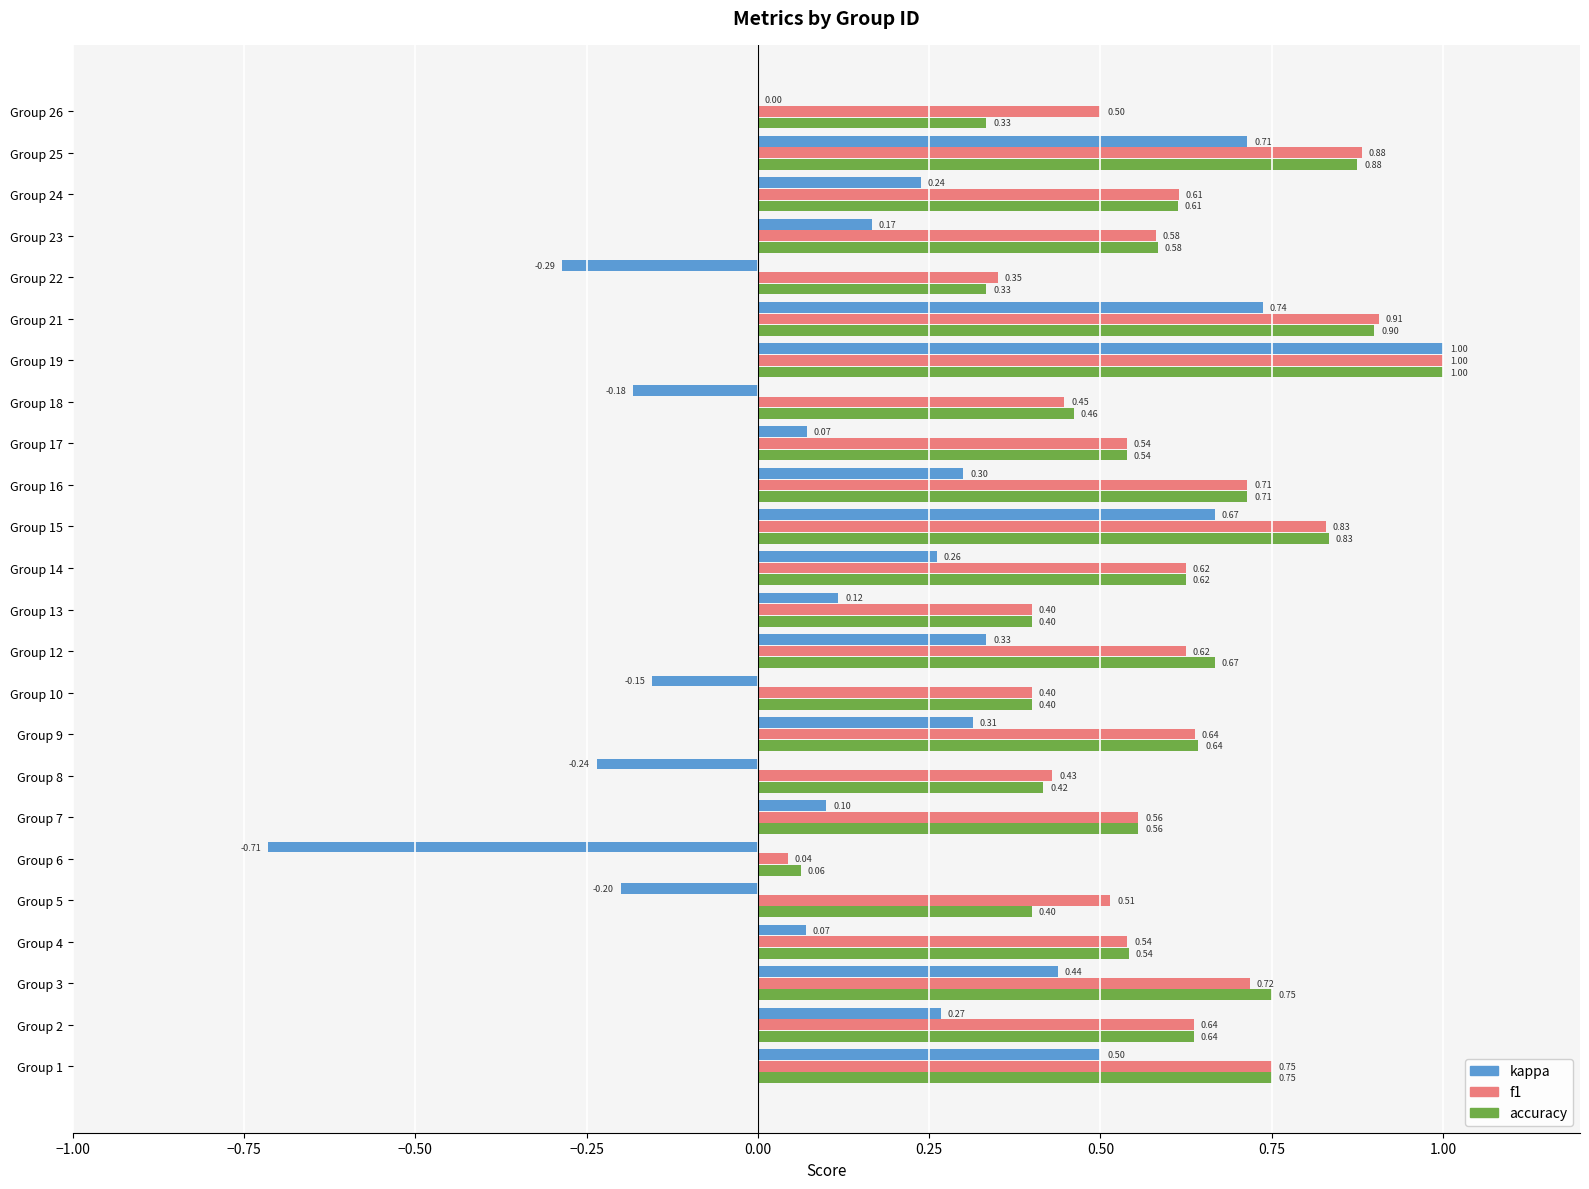

Is the value of f1 at Group 17 greater than the value of kappa at Group 9?

Yes